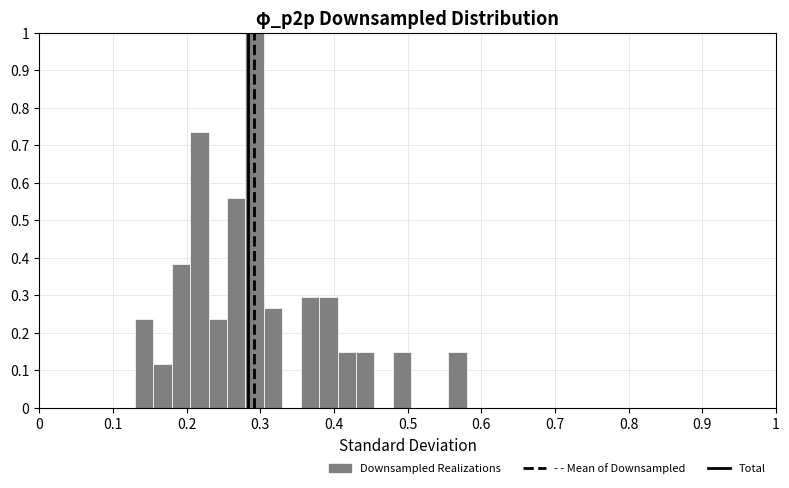

Around what value on the x-axis is the tallest bar? Give the approximate position of its centre, as read against the axis.

0.29